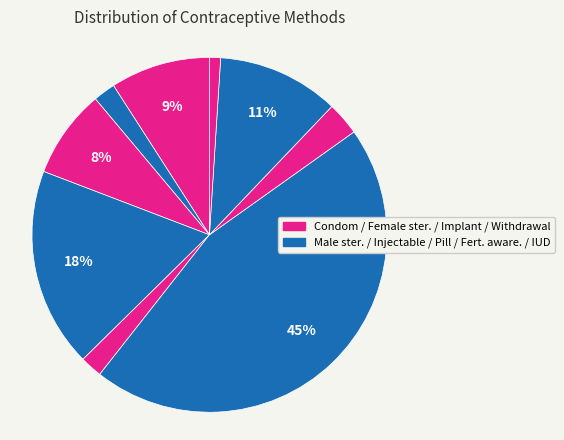

How many segments does this pie chart have?

9